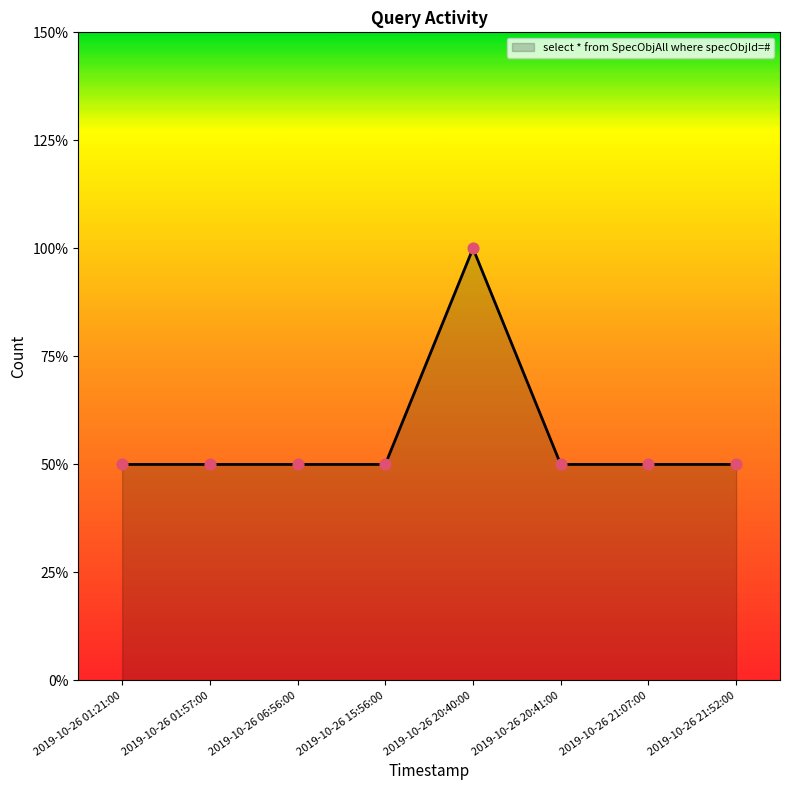

What is the ratio of the value at 2019-10-26 06:56:00 to the value at 2019-10-26 15:56:00?

1.0